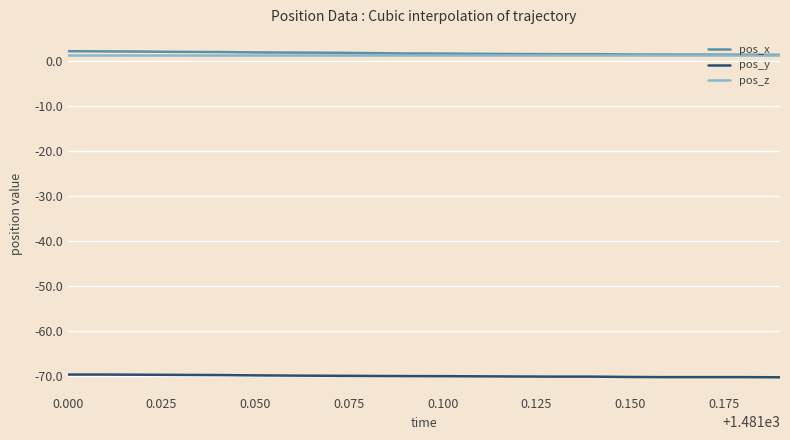

True or false: pos_y and pos_z intersect in this chart.

False